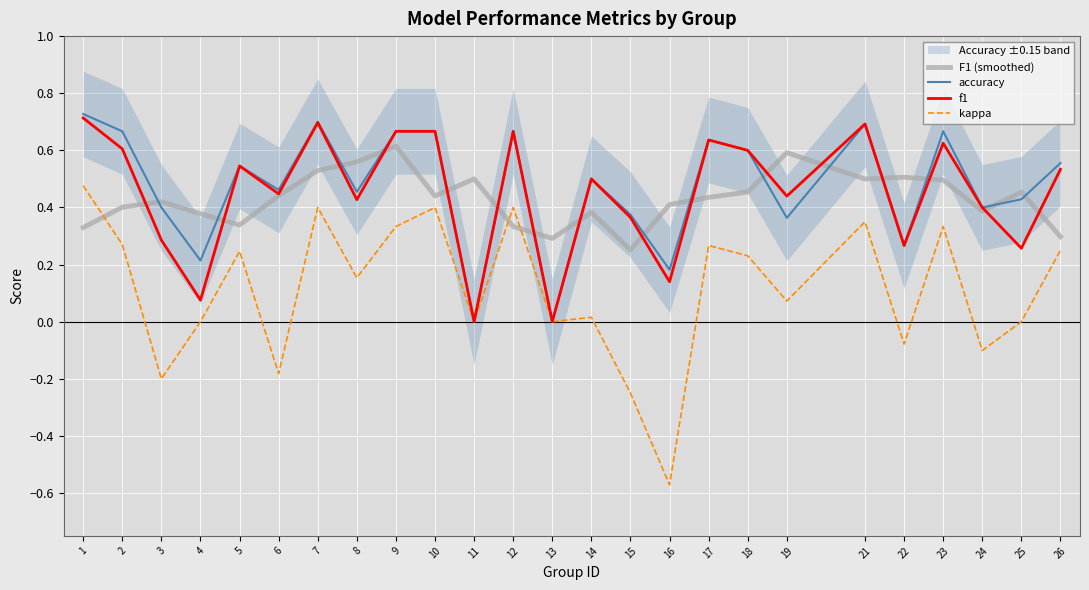

At which category is the sum across all series the highest?

7